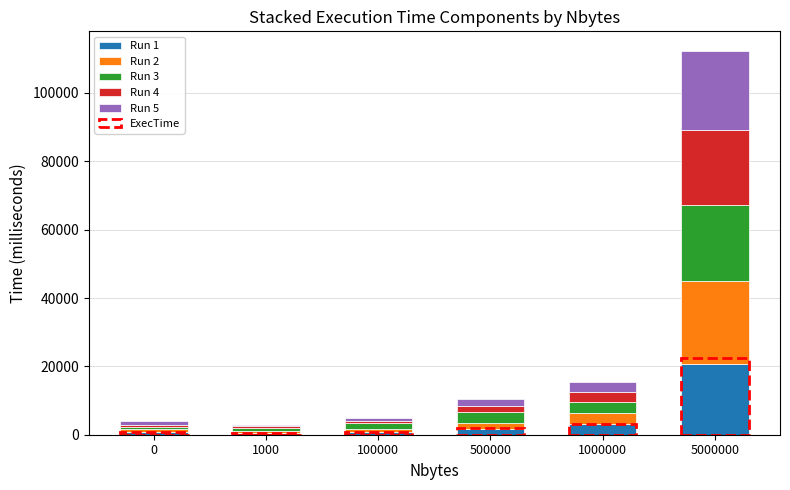

What is the minimum value for Run 4?

511